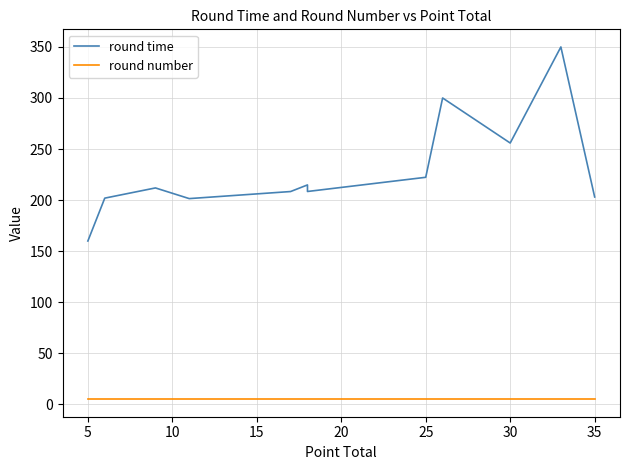

True or false: round number has more than 2 points higher than both neighbors.

False